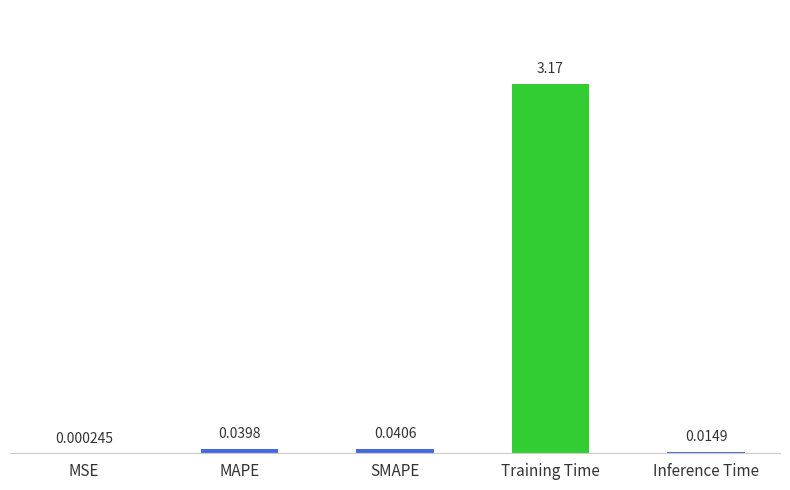

Between SMAPE and MAPE, which is larger?

SMAPE